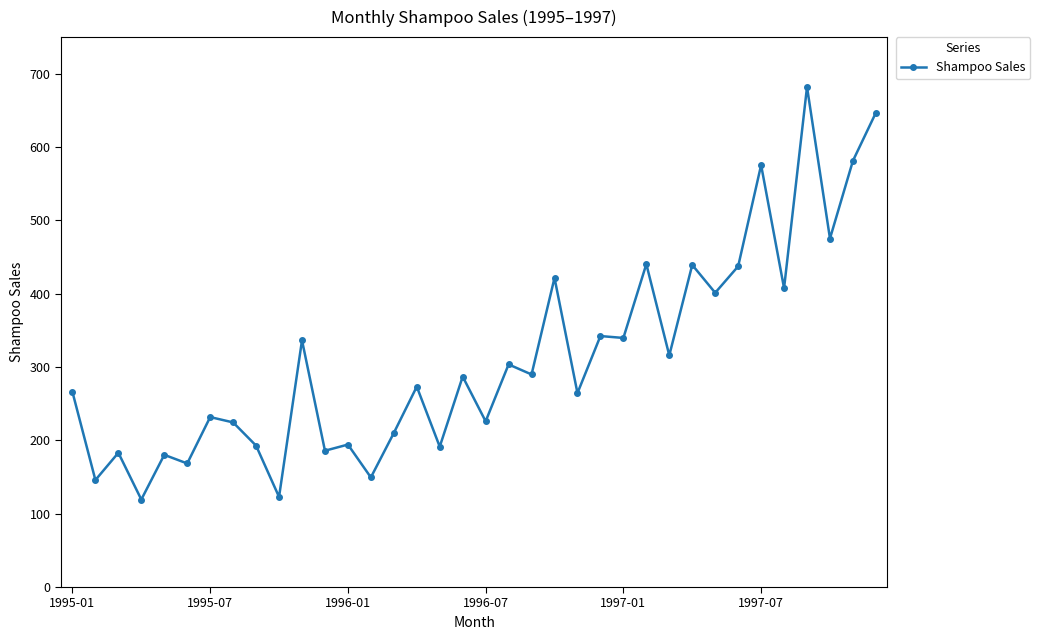

What is the value of the 32nd point from the left?

407.6